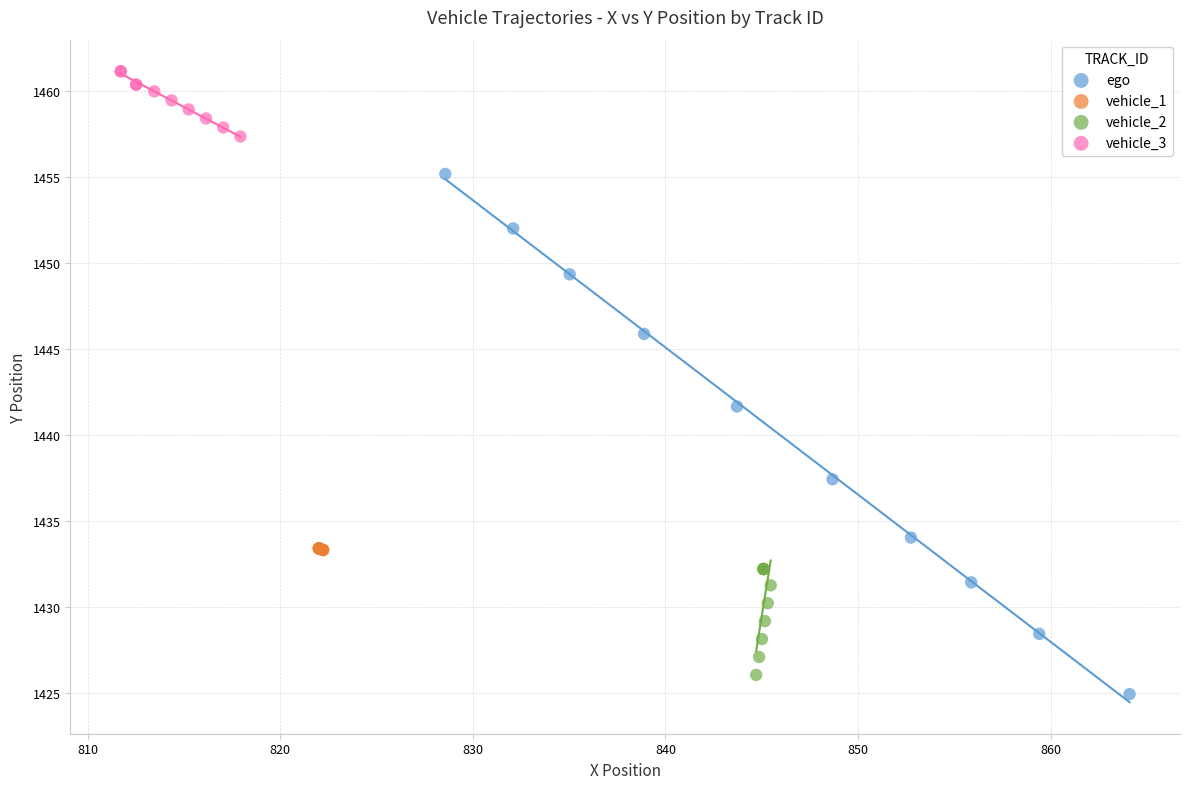

Which series reaches the minimum Y coordinate?

ego